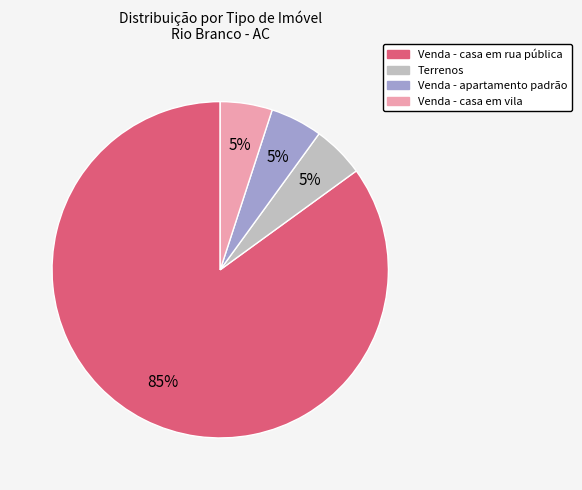

Does any single category account for the majority?

Yes